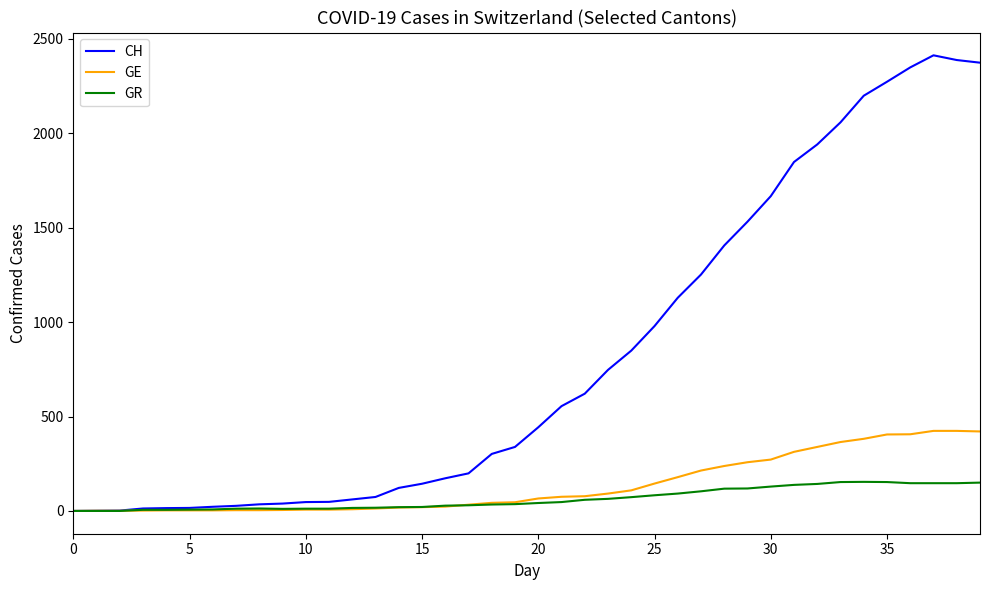

What is the average value of the GE series?

136